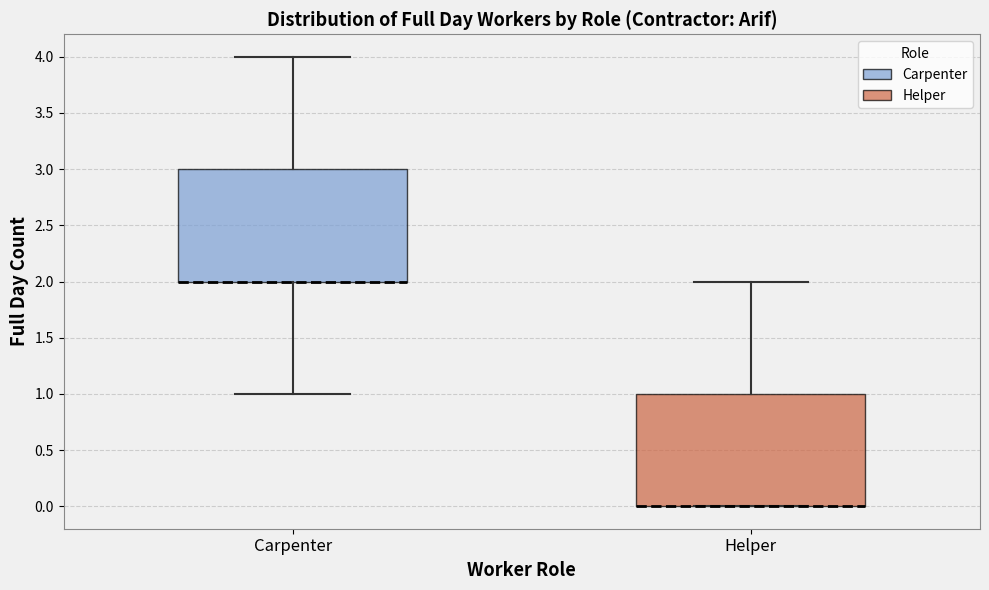

Reading left to right, transcribe this box plot: for each box, give where its median line is, the range the box spans, and where its two whiskers end, as read against the y-axis. The values are not printed on the chart, so give them approximately, as read against the axis.

Carpenter: median 2 (drawn on the box's lower edge), box 2 to 3, whiskers 1 to 4
Helper: median 0 (drawn on the box's lower edge), box 0 to 1, whiskers 0 to 2